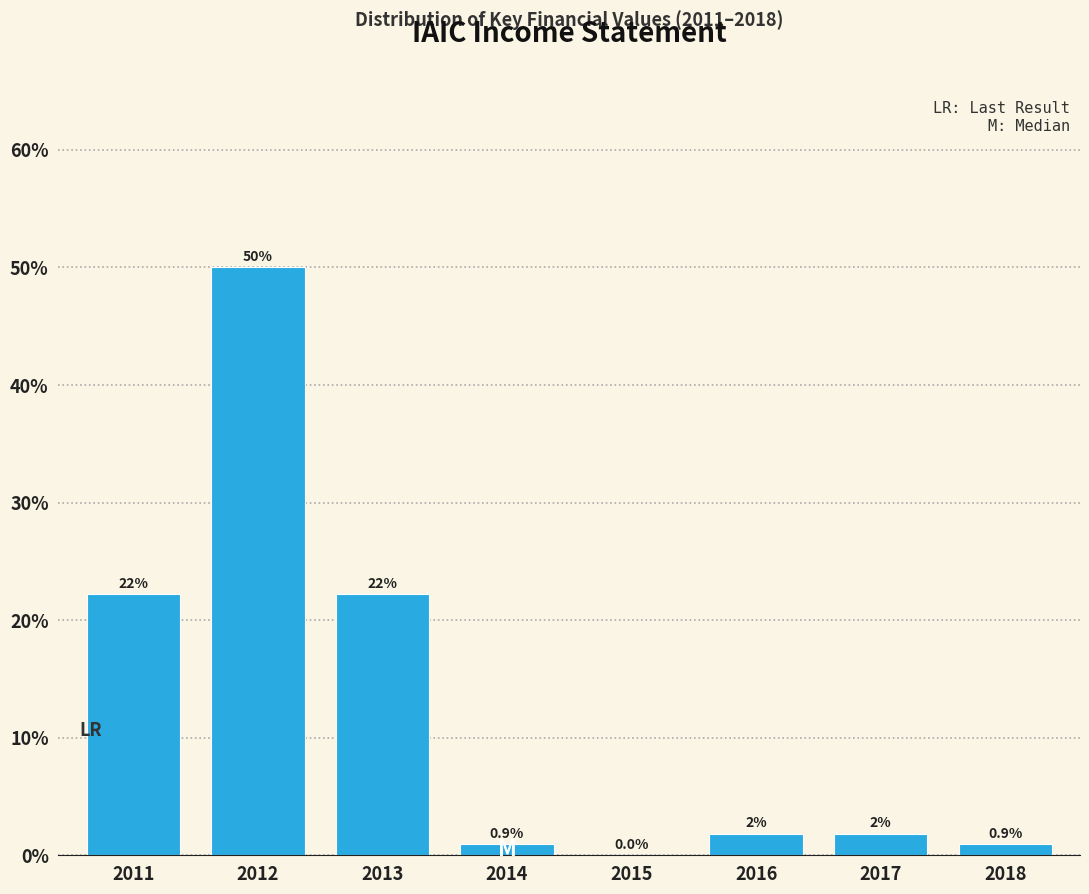

What is the sum of all values?

100.0